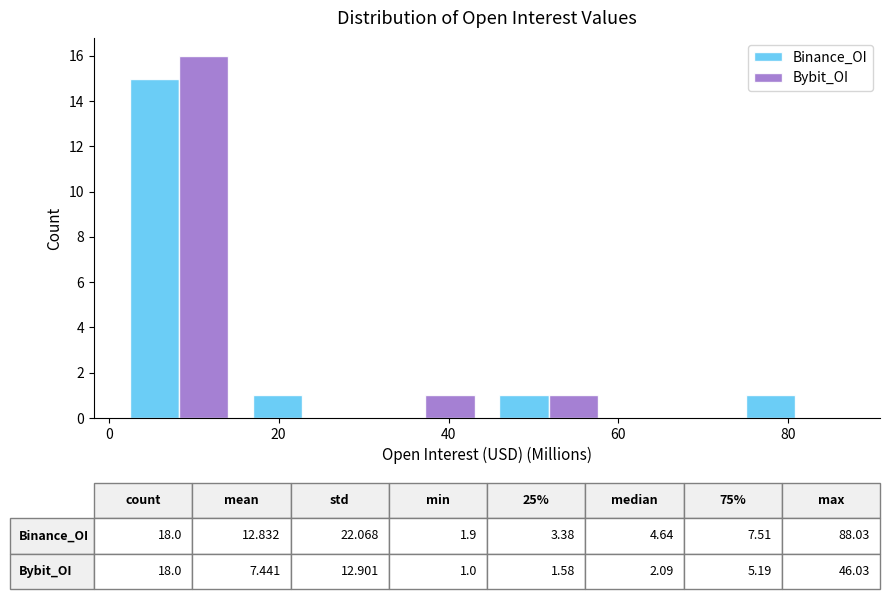

In the Bybit_OI series, which range on the x-axis has the tallest bar?

2 to 16